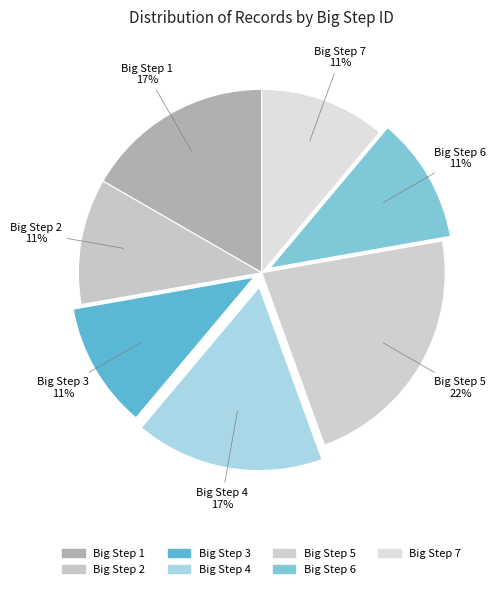

How many segments does this pie chart have?

7